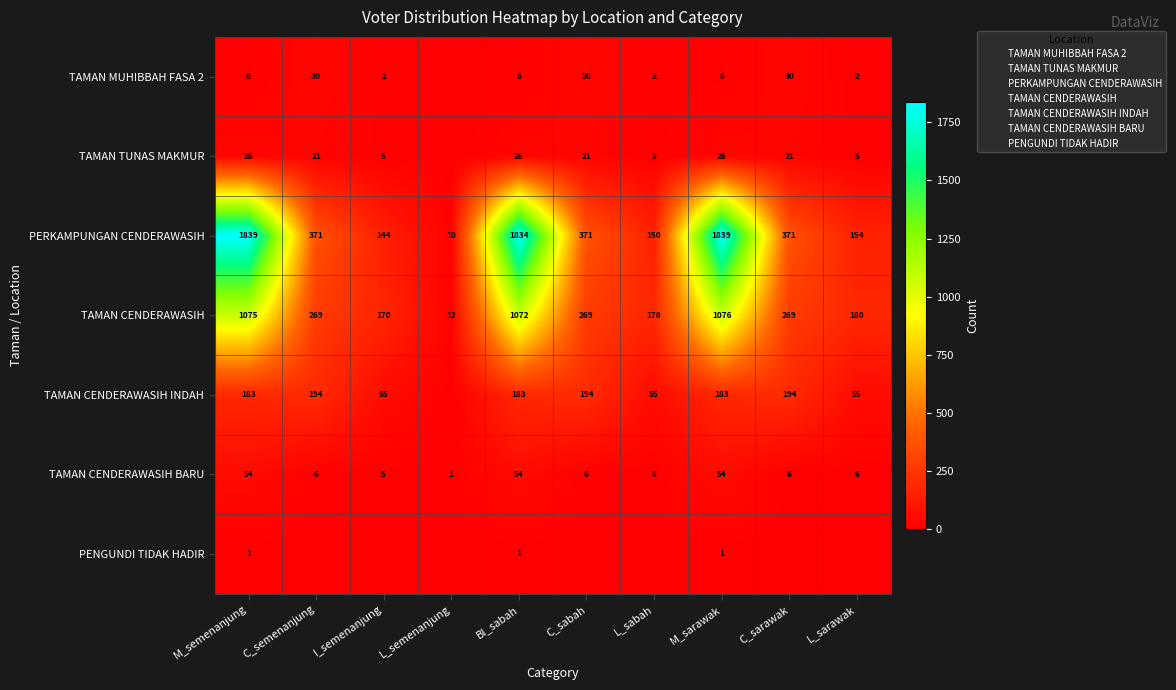

What is the difference between the highest and lowest values at I_semenanjung?

170